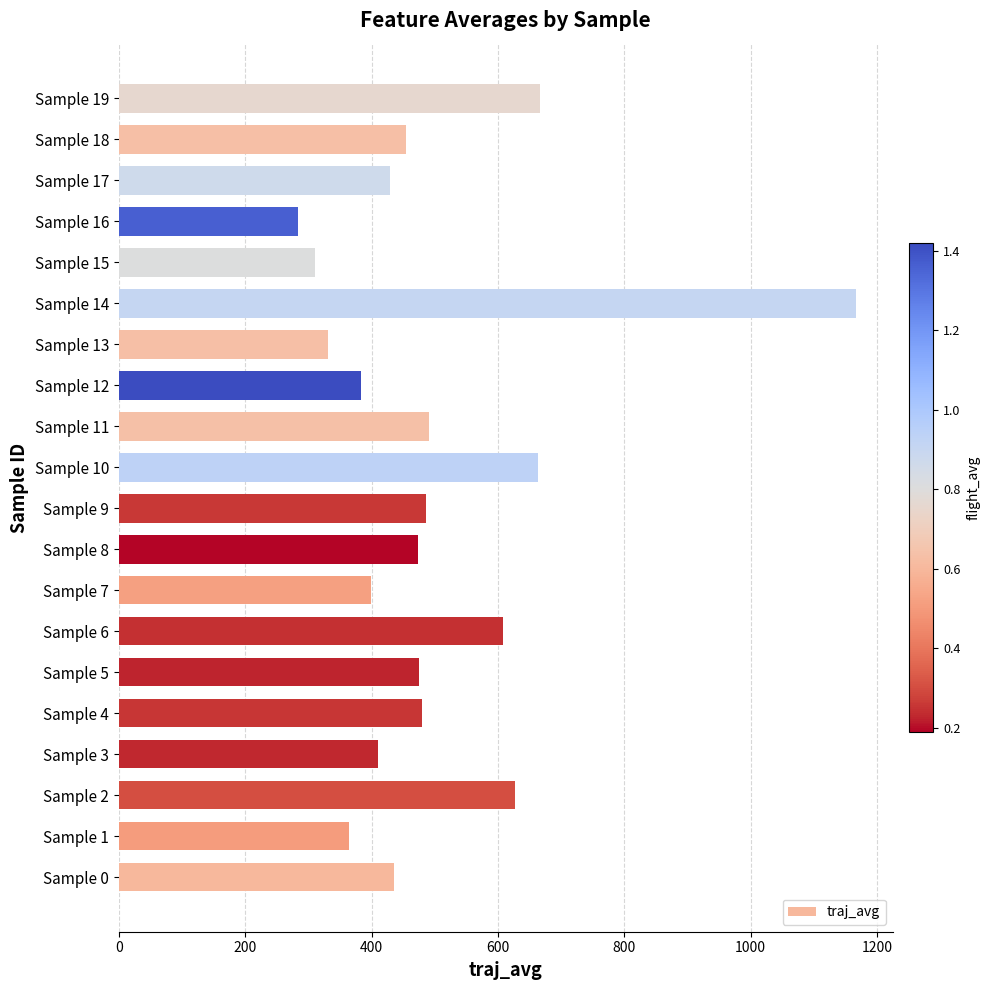

Count the number of values greater than 473.

10